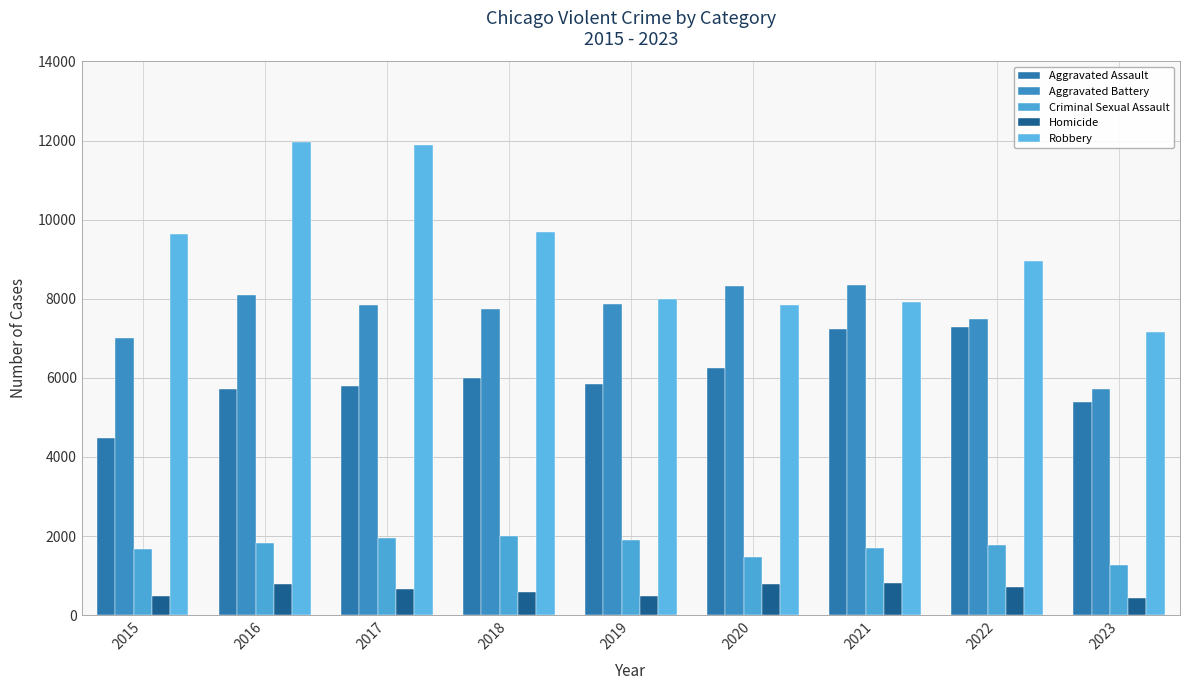

What is the value of the Aggravated Assault bar at the 1st from the left?

4480